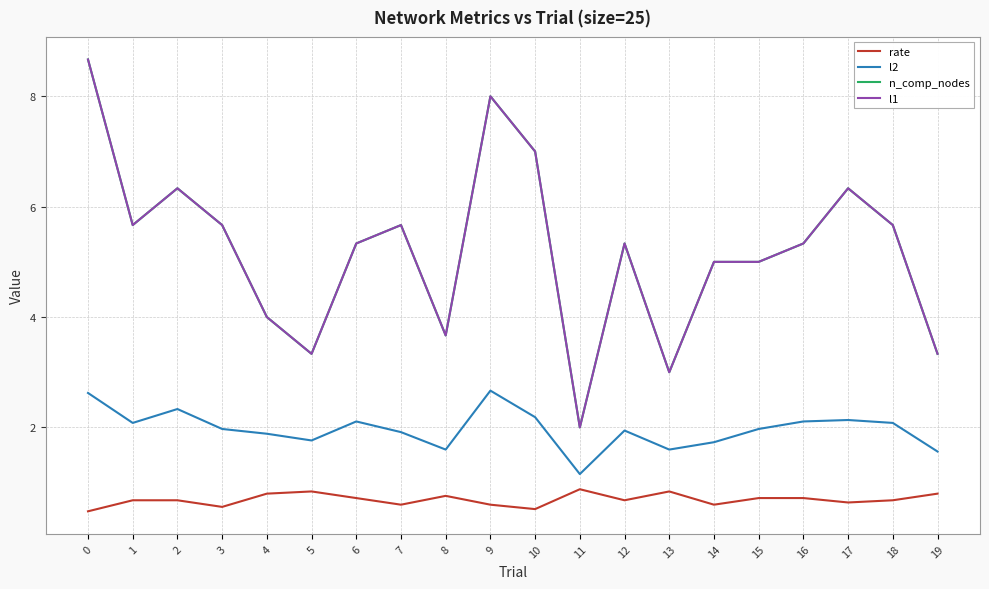

Reading left to right, transcribe all the data shown in this chart.

rate: 0=0.5	1=0.7	2=0.7	3=0.6	4=0.8	5=0.8	6=0.7	7=0.6	8=0.8	9=0.6	10=0.5	11=0.9	12=0.7	13=0.8	14=0.6	15=0.7	16=0.7	17=0.6	18=0.7	19=0.8
l2: 0=2.6	1=2.1	2=2.3	3=2.0	4=1.9	5=1.8	6=2.1	7=1.9	8=1.6	9=2.7	10=2.2	11=1.2	12=1.9	13=1.6	14=1.7	15=2.0	16=2.1	17=2.1	18=2.1	19=1.6
n_comp_nodes: 0=8.7	1=5.7	2=6.3	3=5.7	4=4.0	5=3.3	6=5.3	7=5.7	8=3.7	9=8.0	10=7.0	11=2.0	12=5.3	13=3.0	14=5.0	15=5.0	16=5.3	17=6.3	18=5.7	19=3.3
l1: 0=8.7	1=5.7	2=6.3	3=5.7	4=4.0	5=3.3	6=5.3	7=5.7	8=3.7	9=8.0	10=7.0	11=2.0	12=5.3	13=3.0	14=5.0	15=5.0	16=5.3	17=6.3	18=5.7	19=3.3